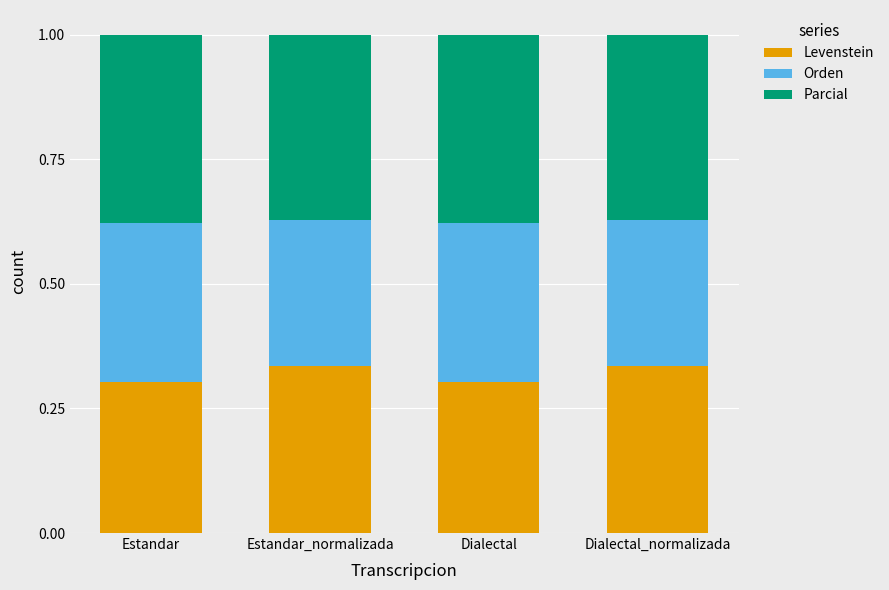

Count the Levenstein values in the range 0 to 1.

4